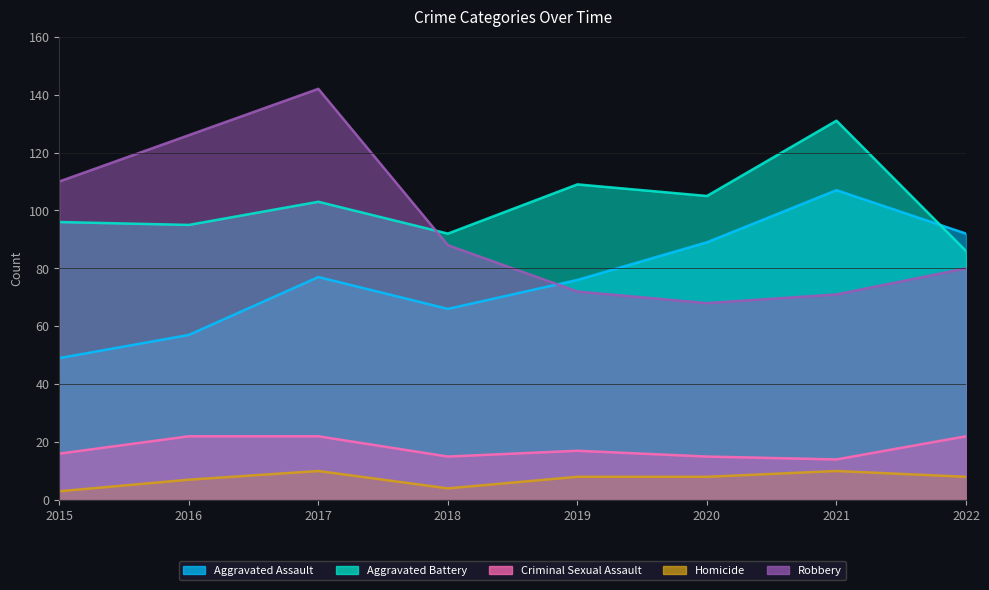

True or false: Criminal Sexual Assault and Robbery cross at least once.

False